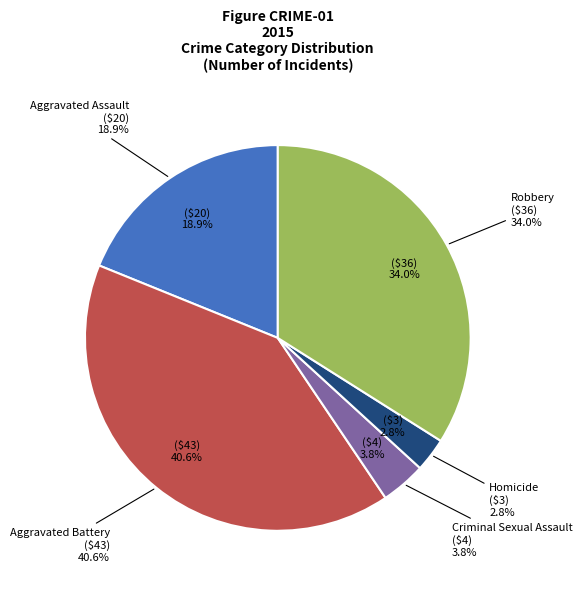

Which slice is the smallest?

Homicide